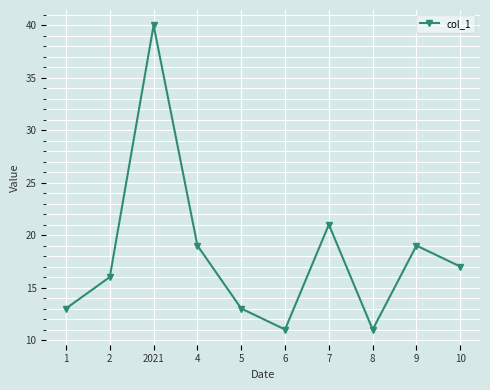

Reading left to right, what are all the values shown in this chart?

13	16	40	19	13	11	21	11	19	17